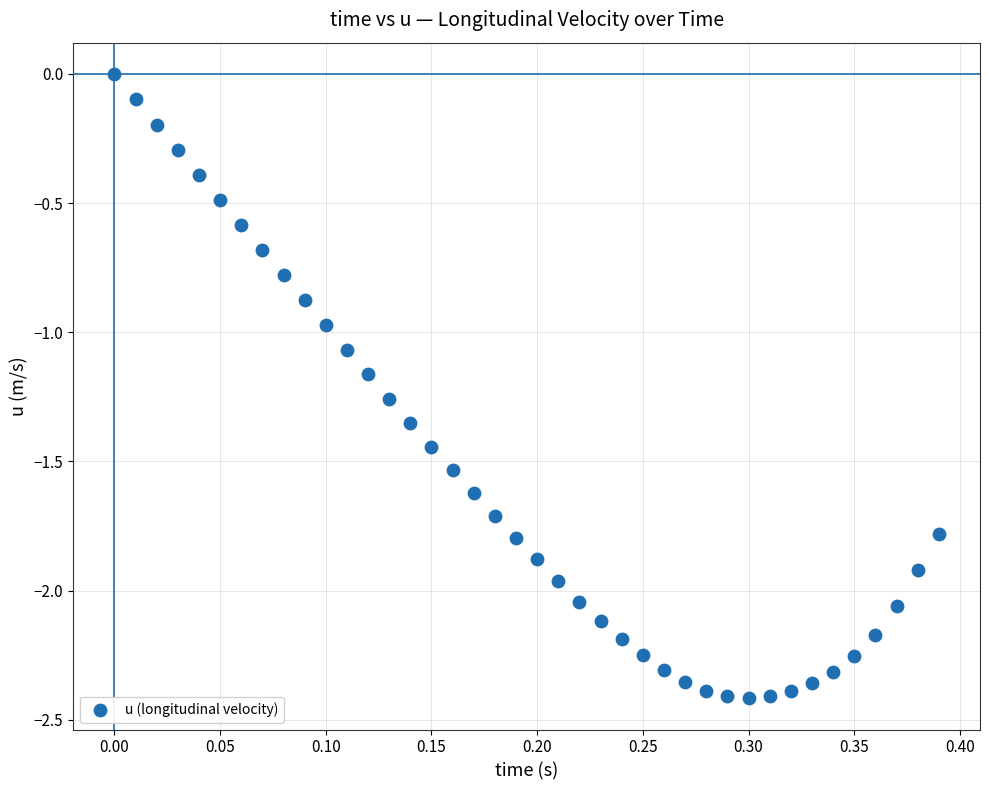

What is the range of Y values (max minus min)?

2.4